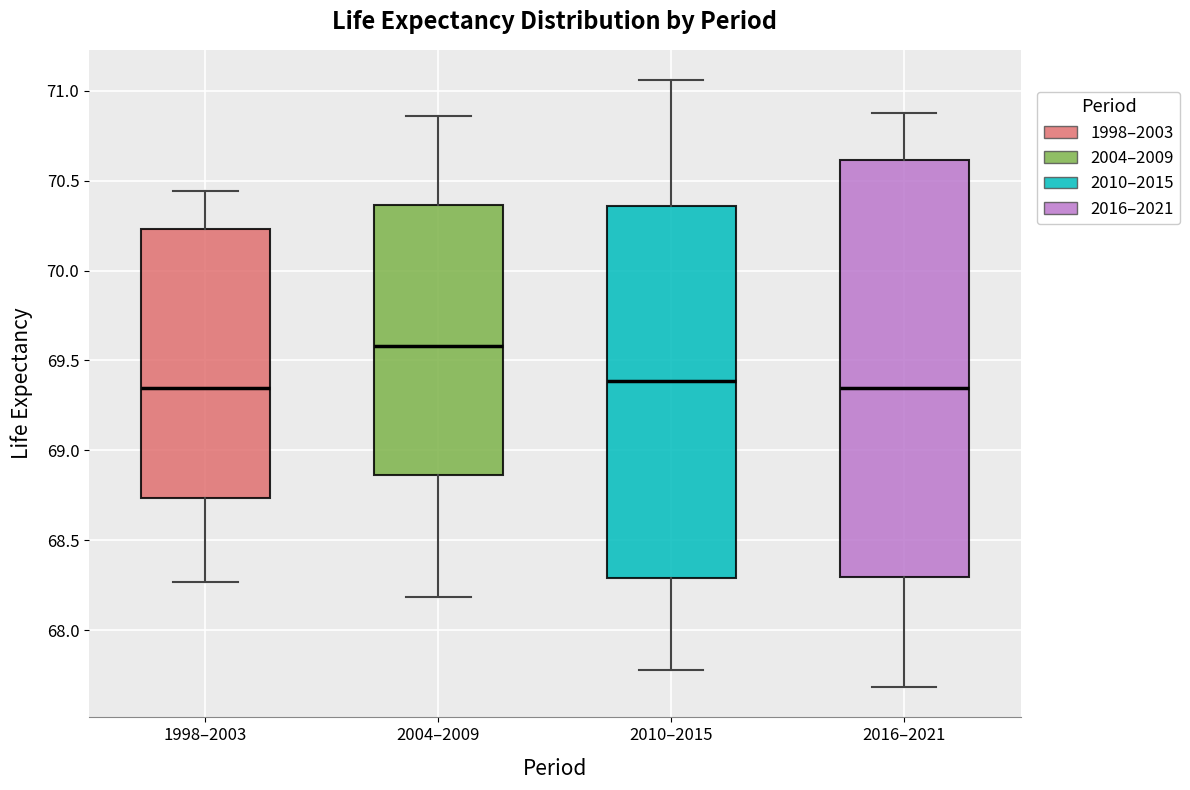

Reading left to right, transcribe this box plot: for each box, give where its median line is, the range the box spans, and where its two whiskers end, as read against the y-axis. The values are not printed on the chart, so give them approximately, as read against the axis.

1998–2003: median 69.35, box 68.75 to 70.25, whiskers 68.25 to 70.45
2004–2009: median 69.60, box 68.85 to 70.35, whiskers 68.20 to 70.85
2010–2015: median 69.40, box 68.30 to 70.35, whiskers 67.80 to 71.05
2016–2021: median 69.35, box 68.30 to 70.60, whiskers 67.70 to 70.90